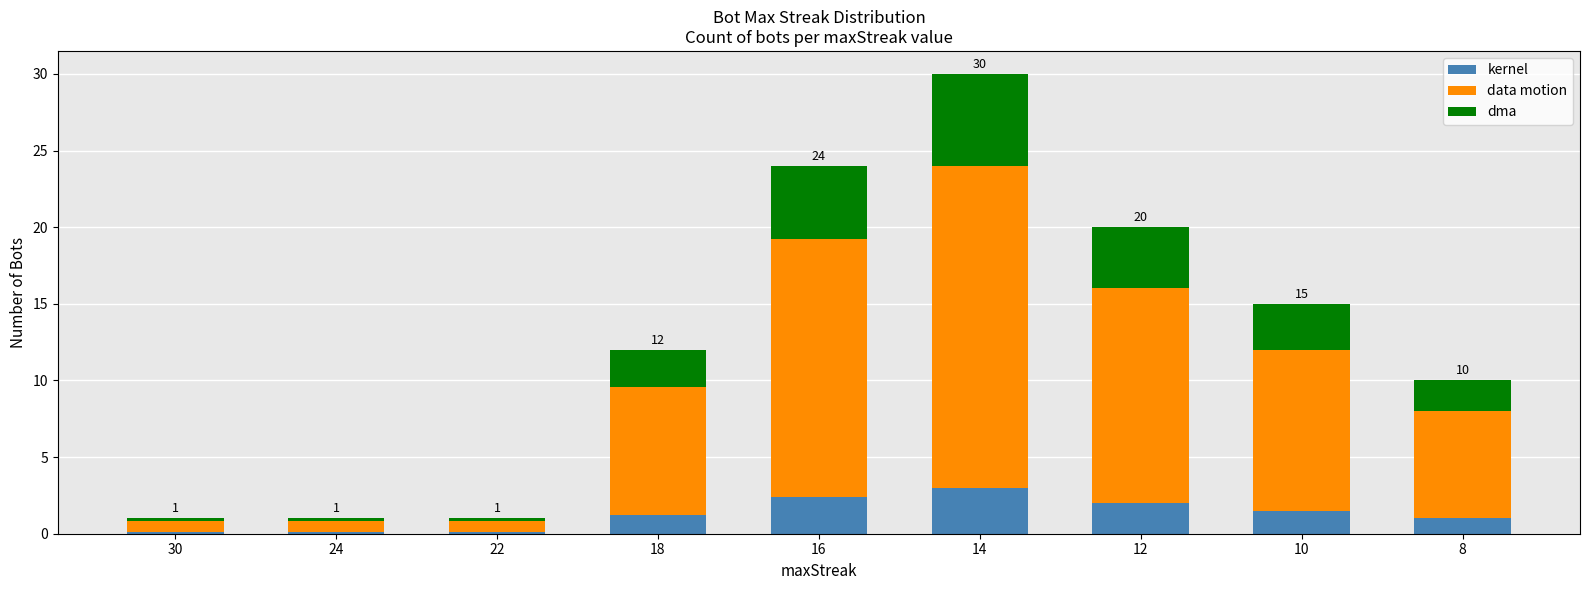

What is the maximum value for kernel?

3.0